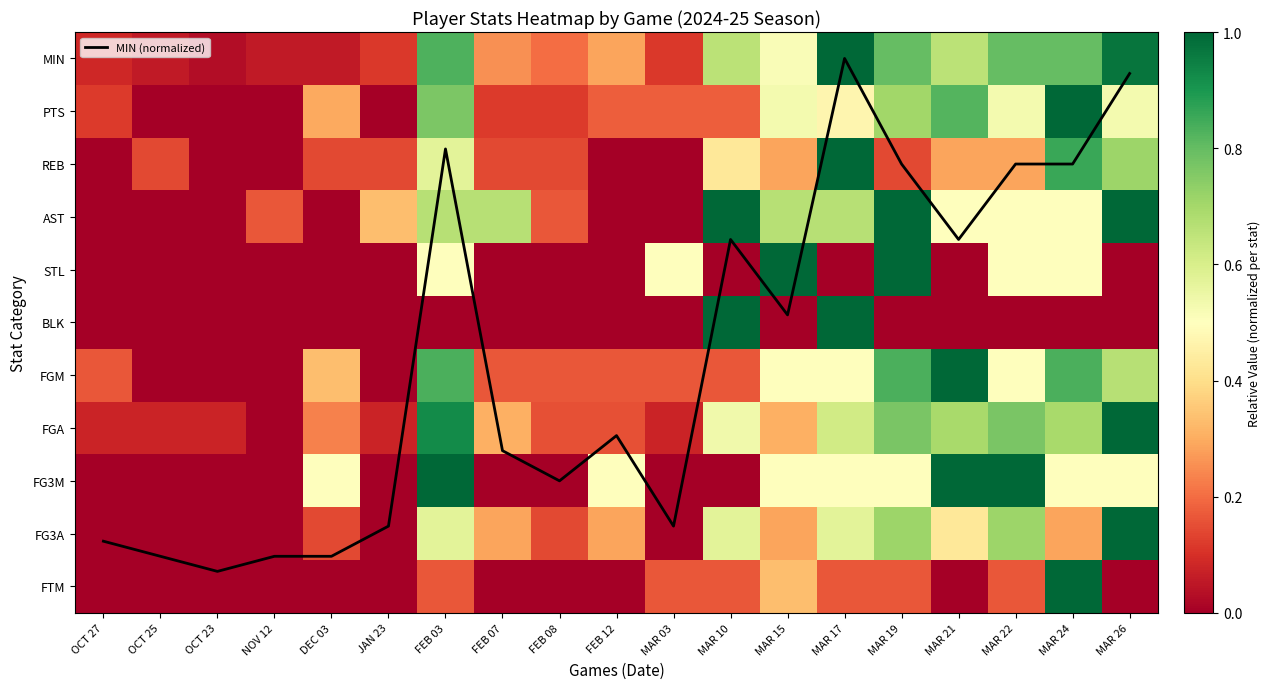

The BLK series shows 0.4 at MAR 22. True or false?

False